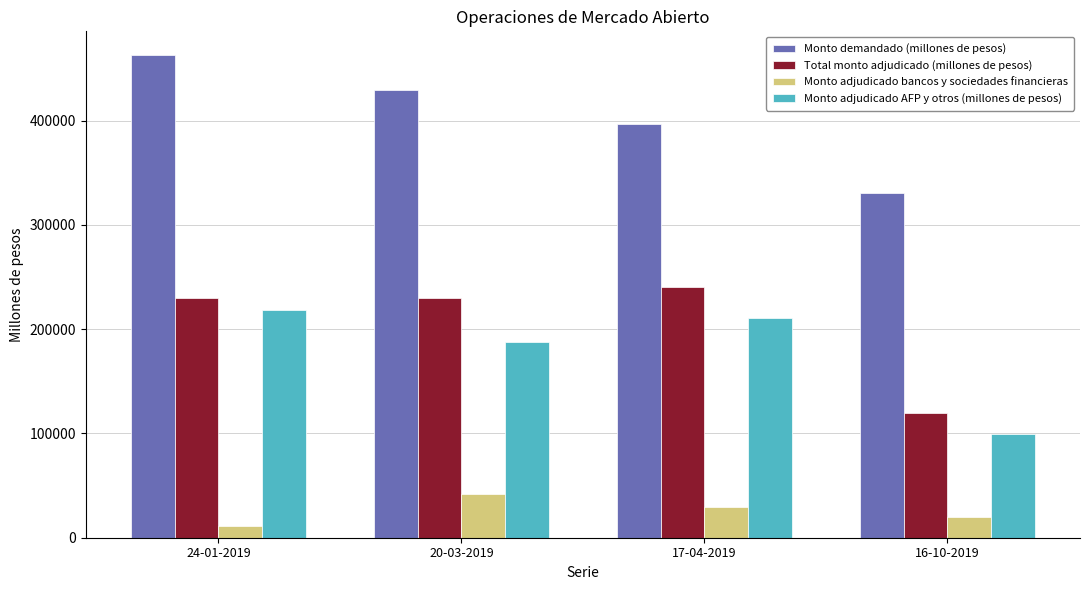

The value of Total monto adjudicado (millones de pesos) at 24-01-2019 is 230000. True or false?

True